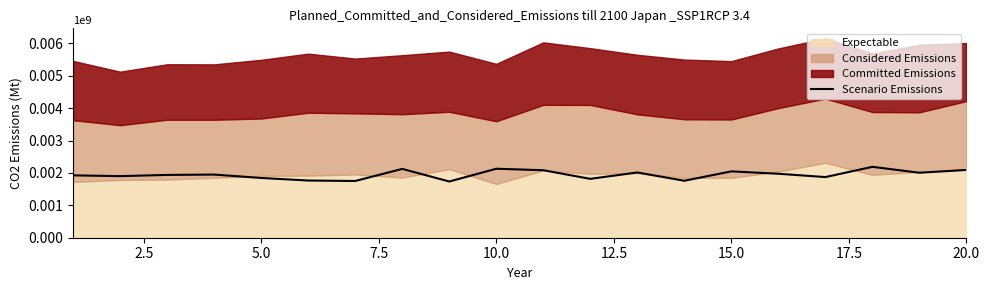

What is the smallest value displayed?

1736184.6